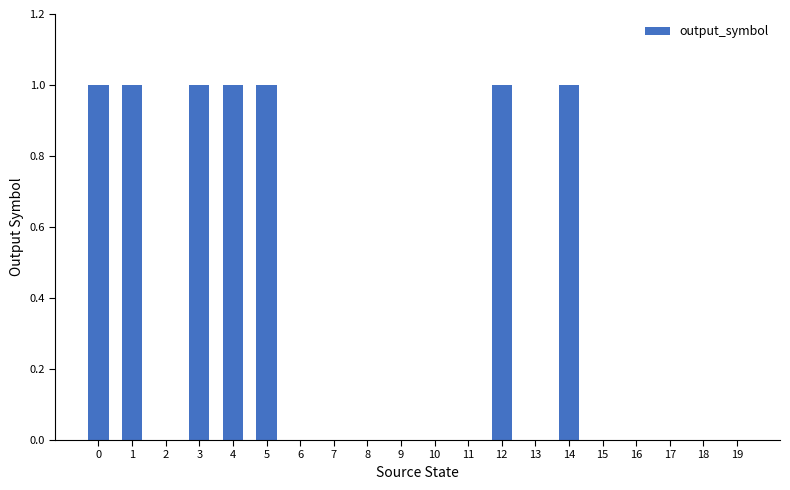

Reading right to left, what are all the values shown in this chart?

19=0	18=0	17=0	16=0	15=0	14=1	13=0	12=1	11=0	10=0	9=0	8=0	7=0	6=0	5=1	4=1	3=1	2=0	1=1	0=1